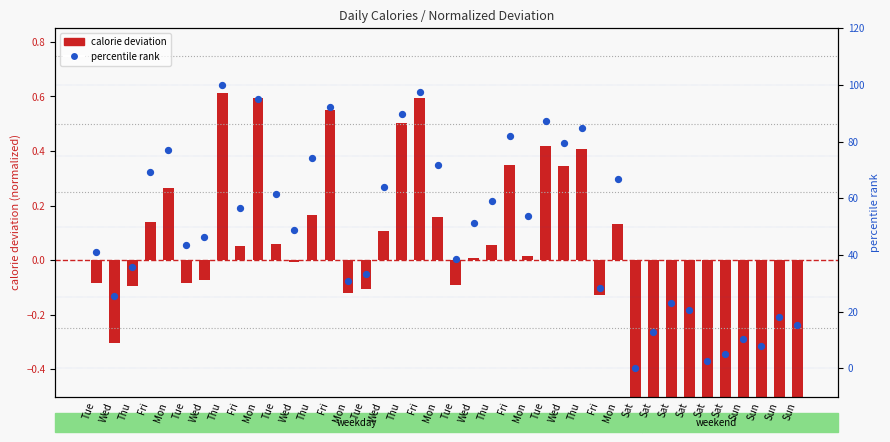

Is the value of calorie deviation at Sat greater than the value of percentile rank within day at Tue?

No